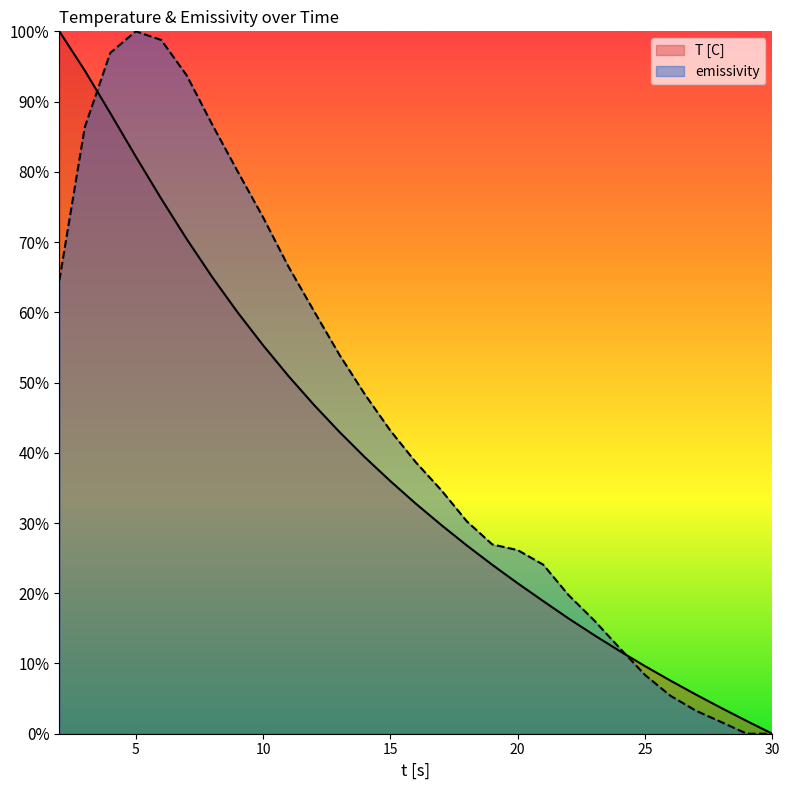

How many lines are shown in the chart?

2